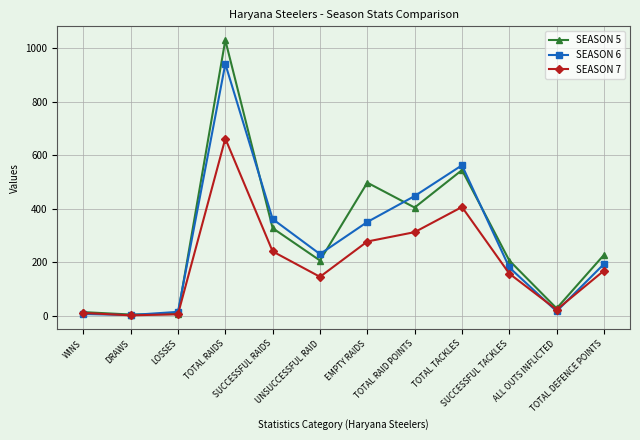

What is the value of the SEASON 5 point at the 10th from the left?

206